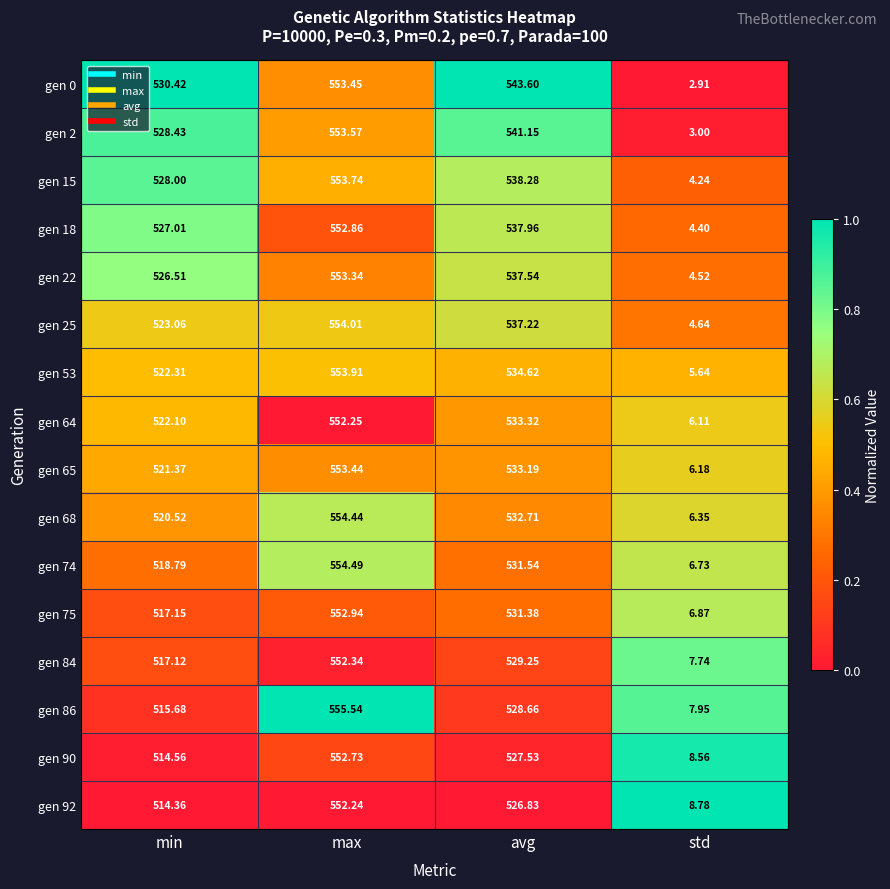

At which label does gen 22 reach its peak?

max